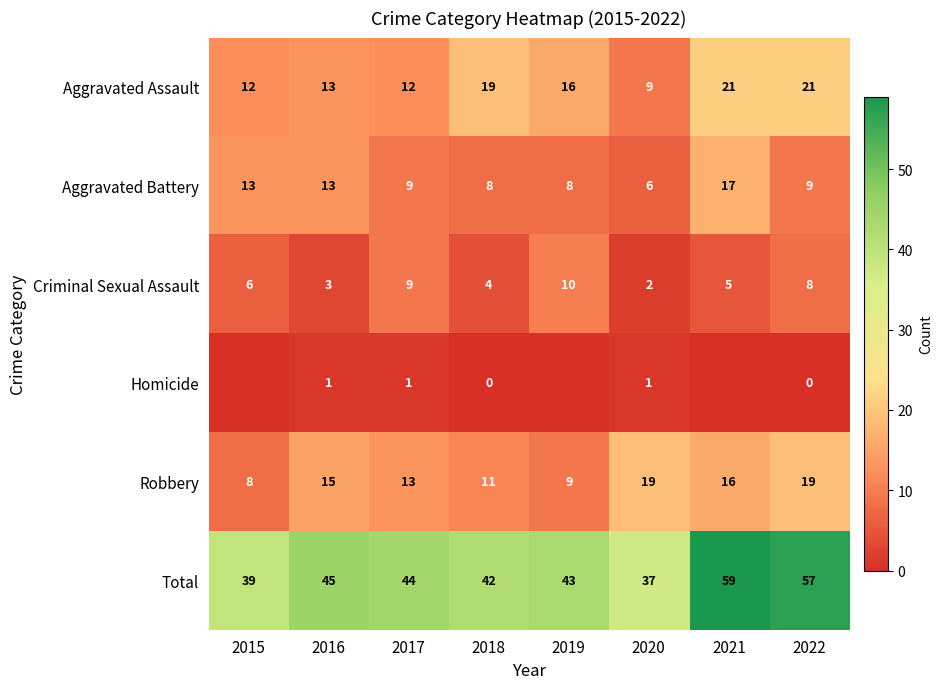

What is the total value across all series at 2016?

90